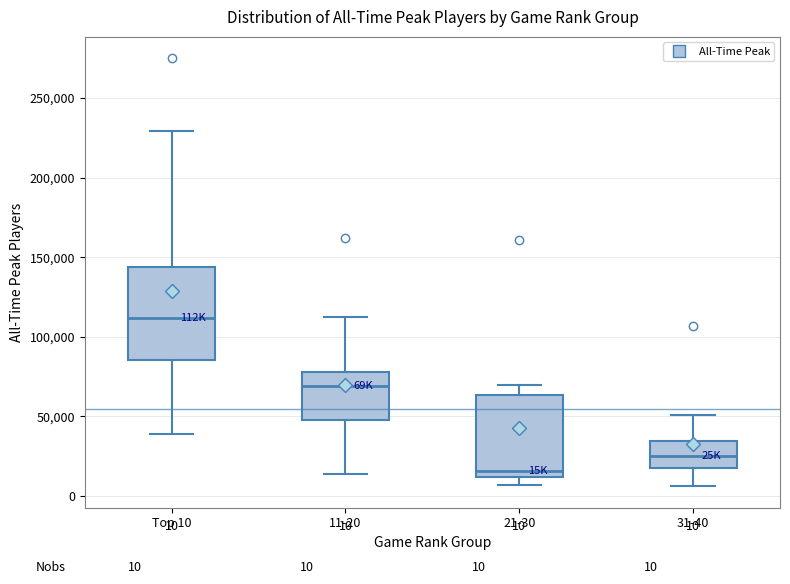

Which box is the tallest, from its lower edge to its upper edge?

Top 10